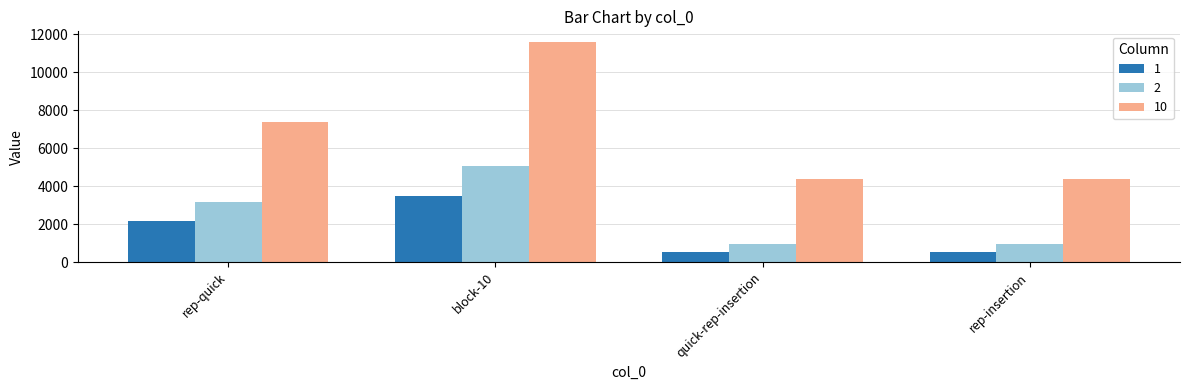

List the series in order of their peak value, highest first.

10, 2, 1